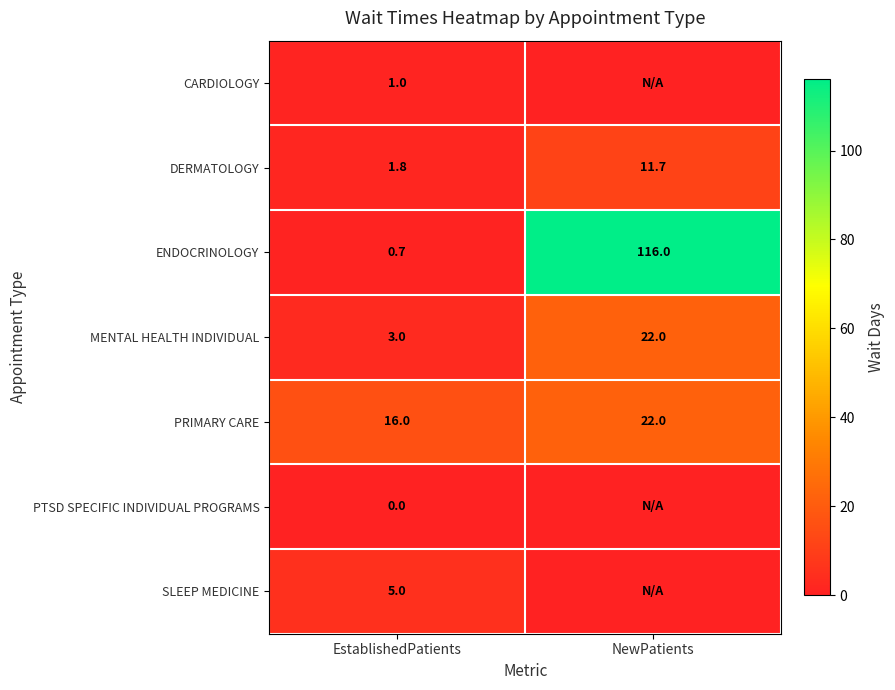

What is the total value across all series at EstablishedPatients?

27.5